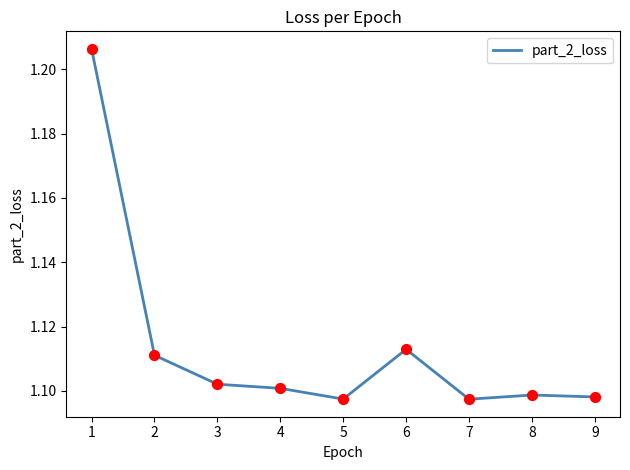

Approximately how many times larger is the value at 6 compared to 1?

0.9